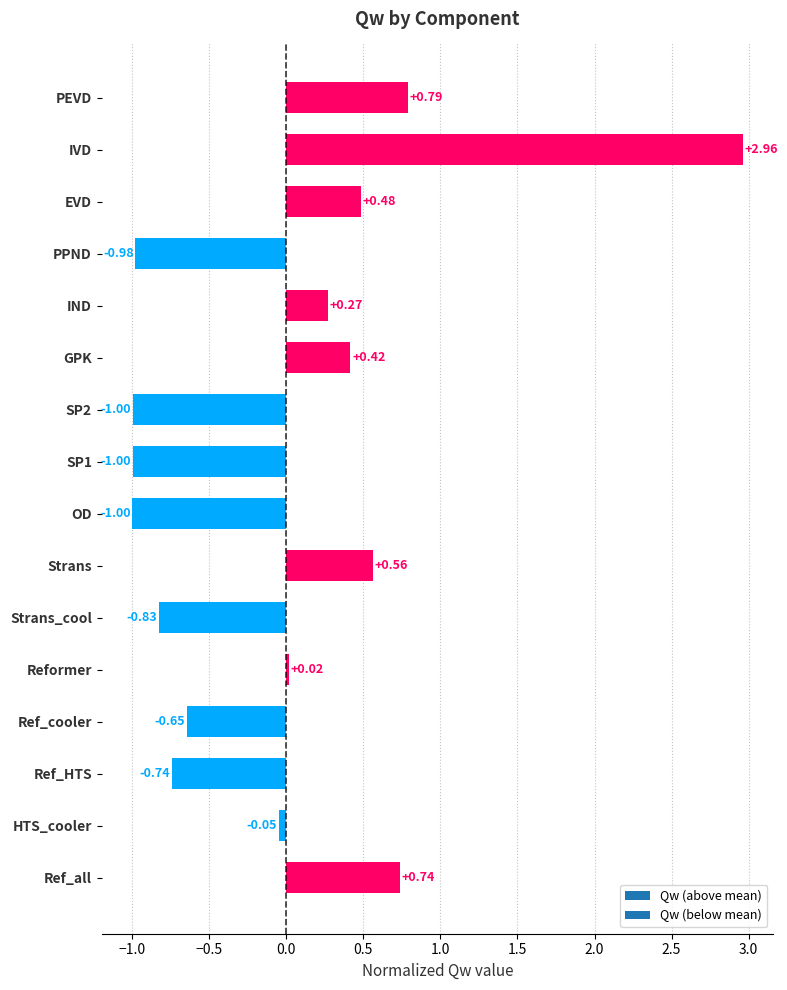

Where is the data nearest to the value 0?

Reformer